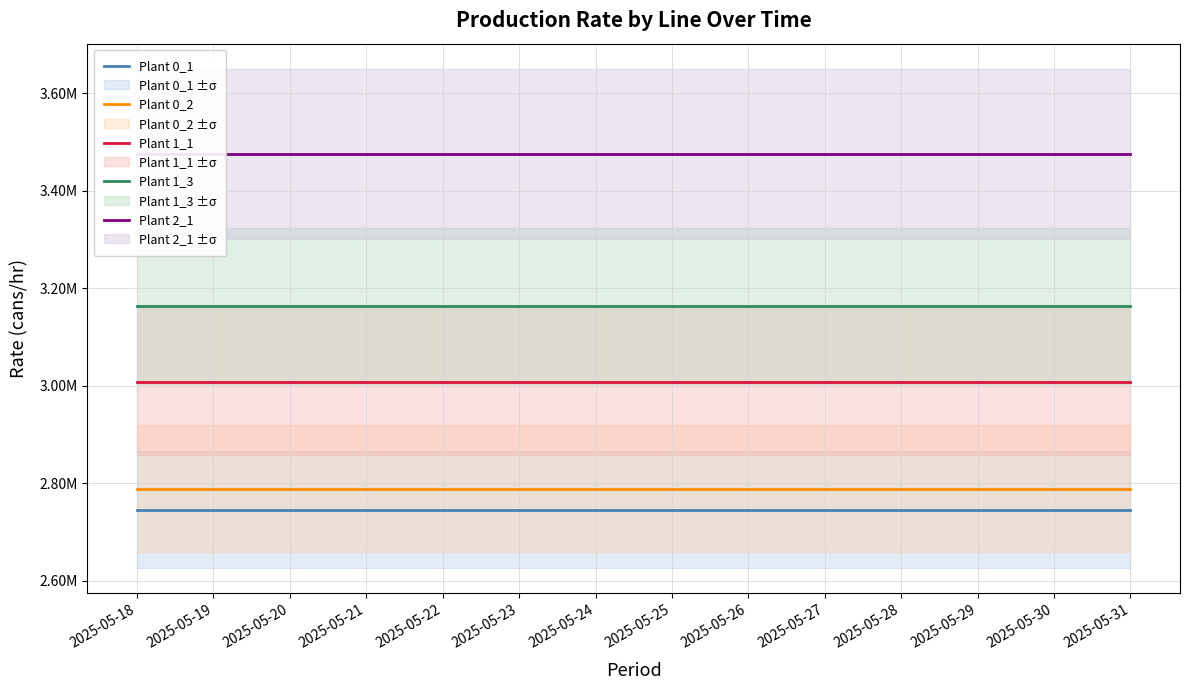

What is the maximum value for Plant 1_3?

3164050